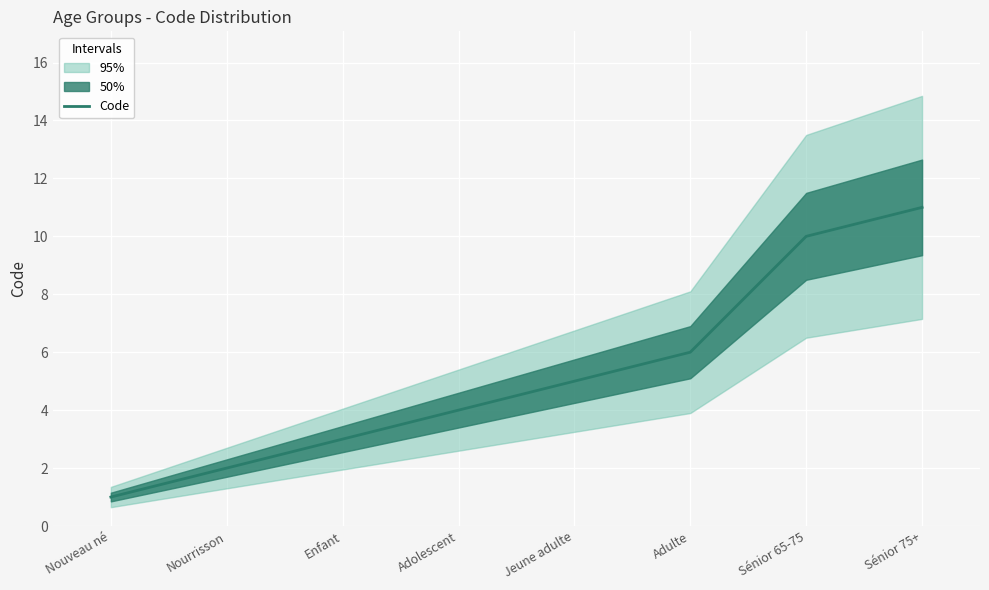

What is the label of the 3rd point from the left?

Enfant